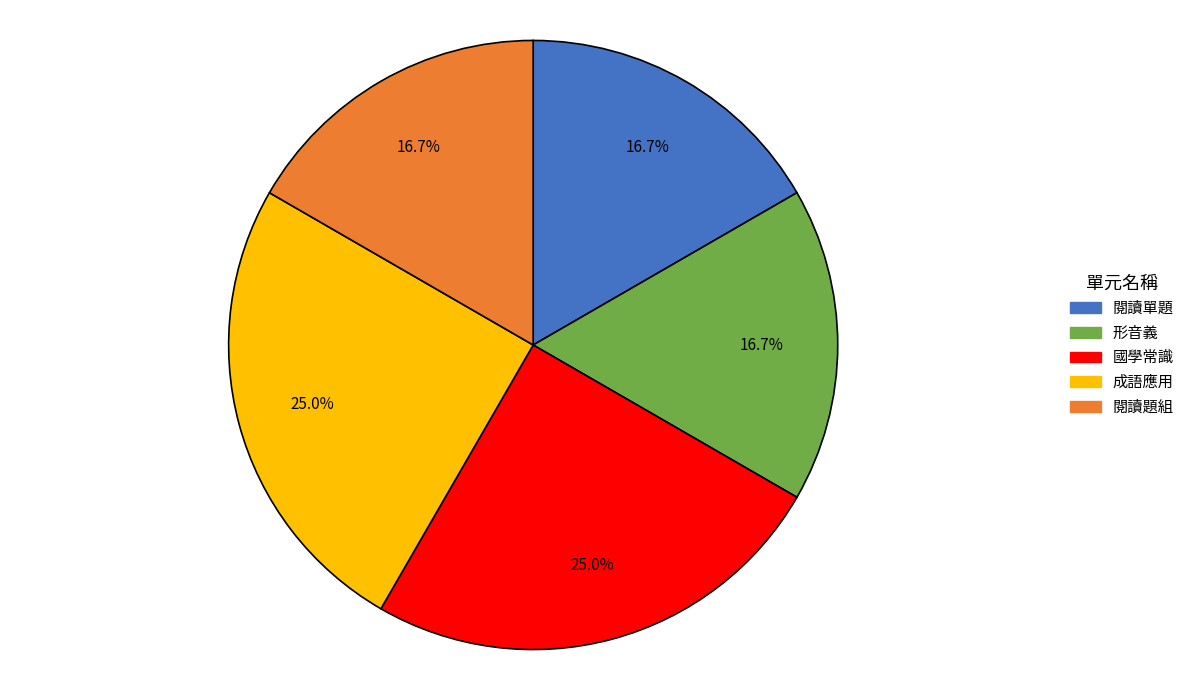

To the nearest percent, what portion does 成語應用 represent?

25%